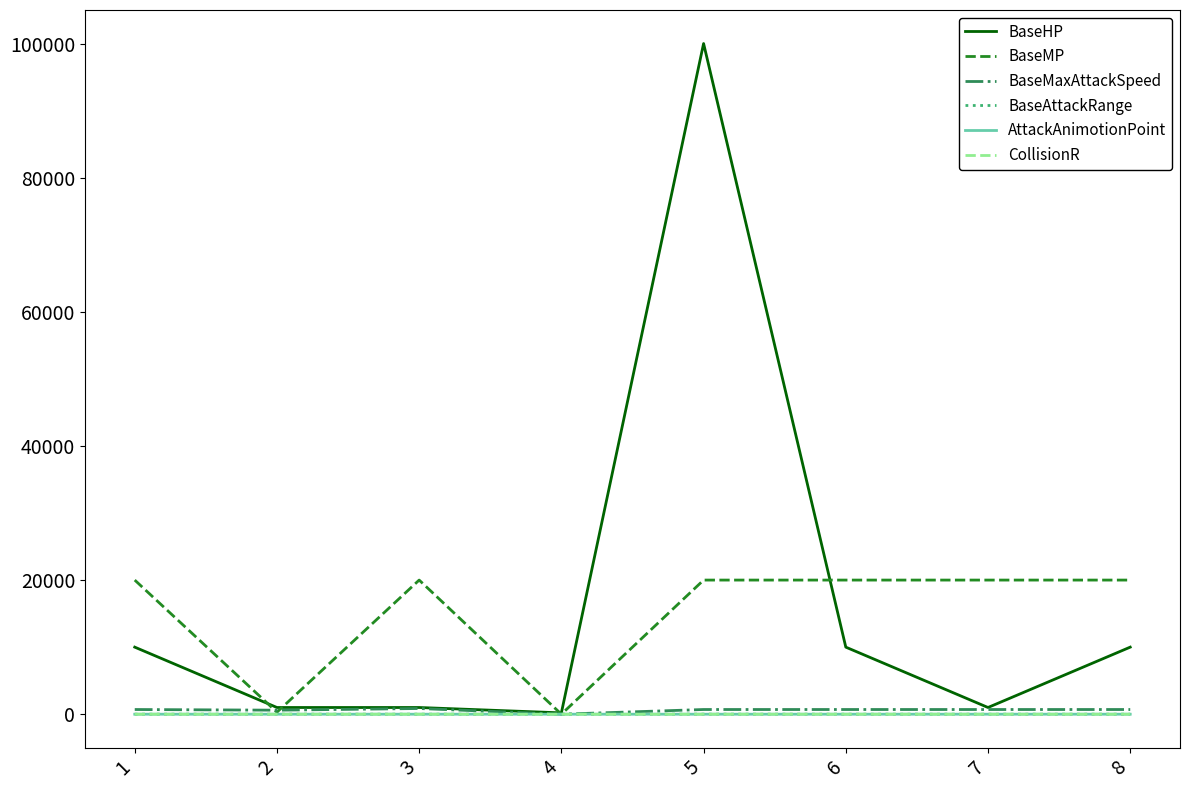

What is the greatest value displayed?

100000.0